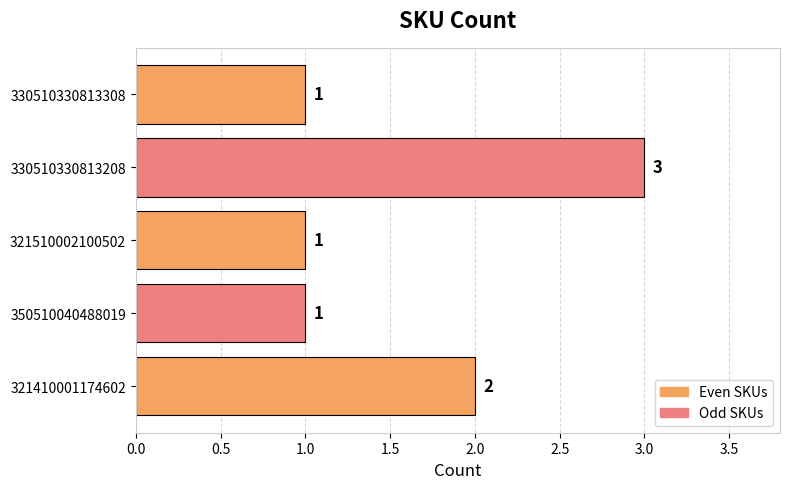

What is the smallest value displayed?

1